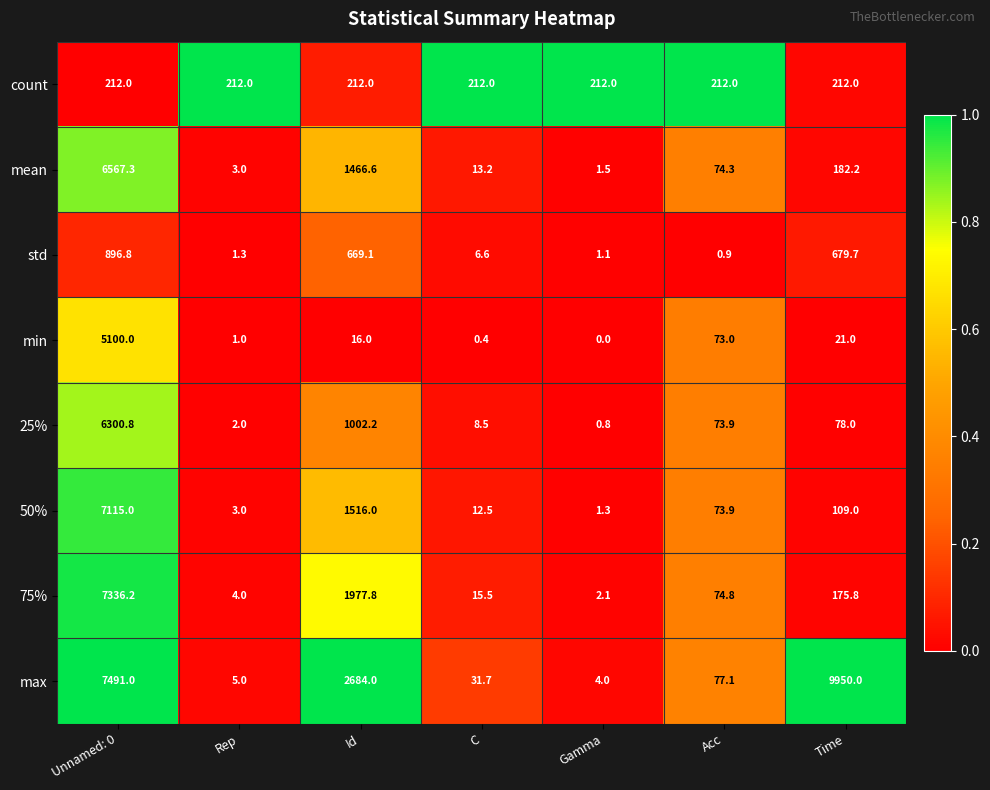

Which series changed the most between Id and Gamma?

max